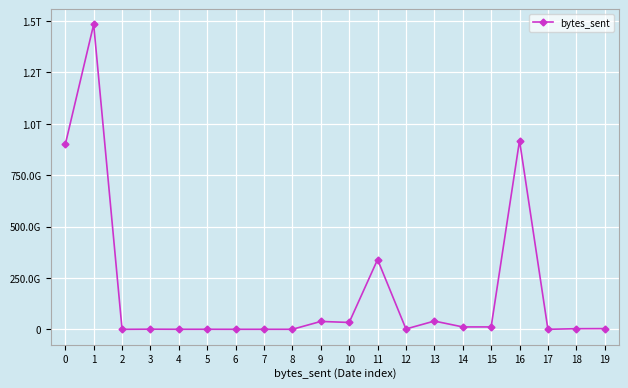

What is the change in value from 10 to 12?

-31728569237